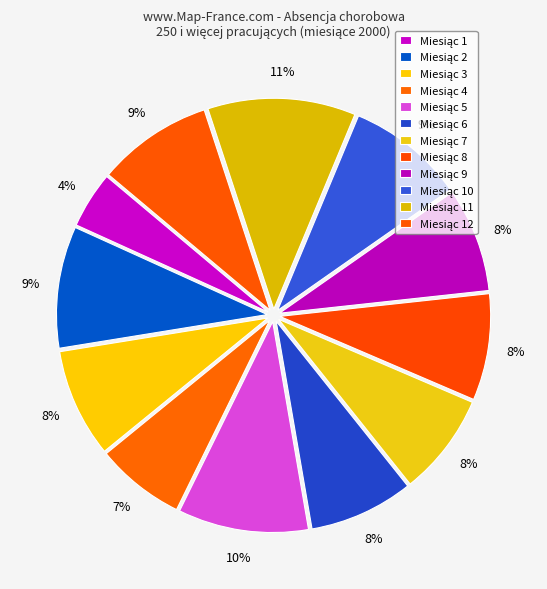

Count the number of slices in the pie.

12